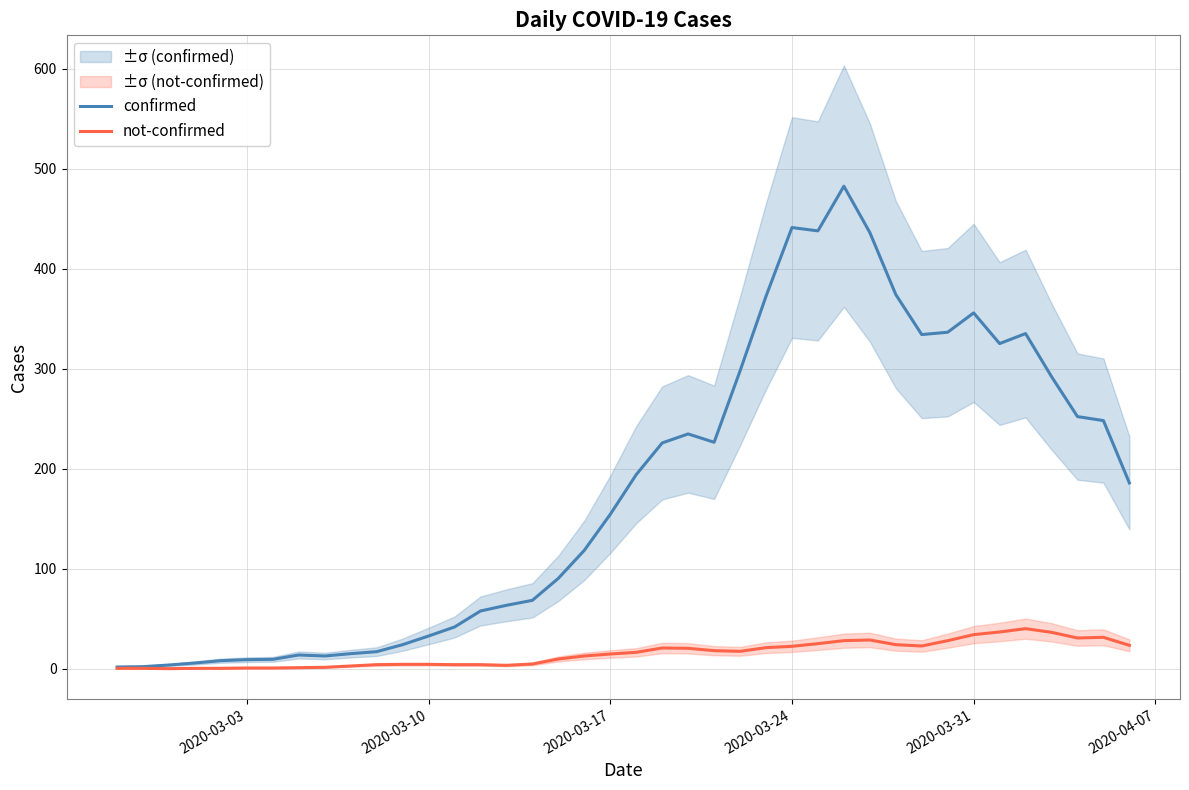

How many distinct data groups are displayed?

2